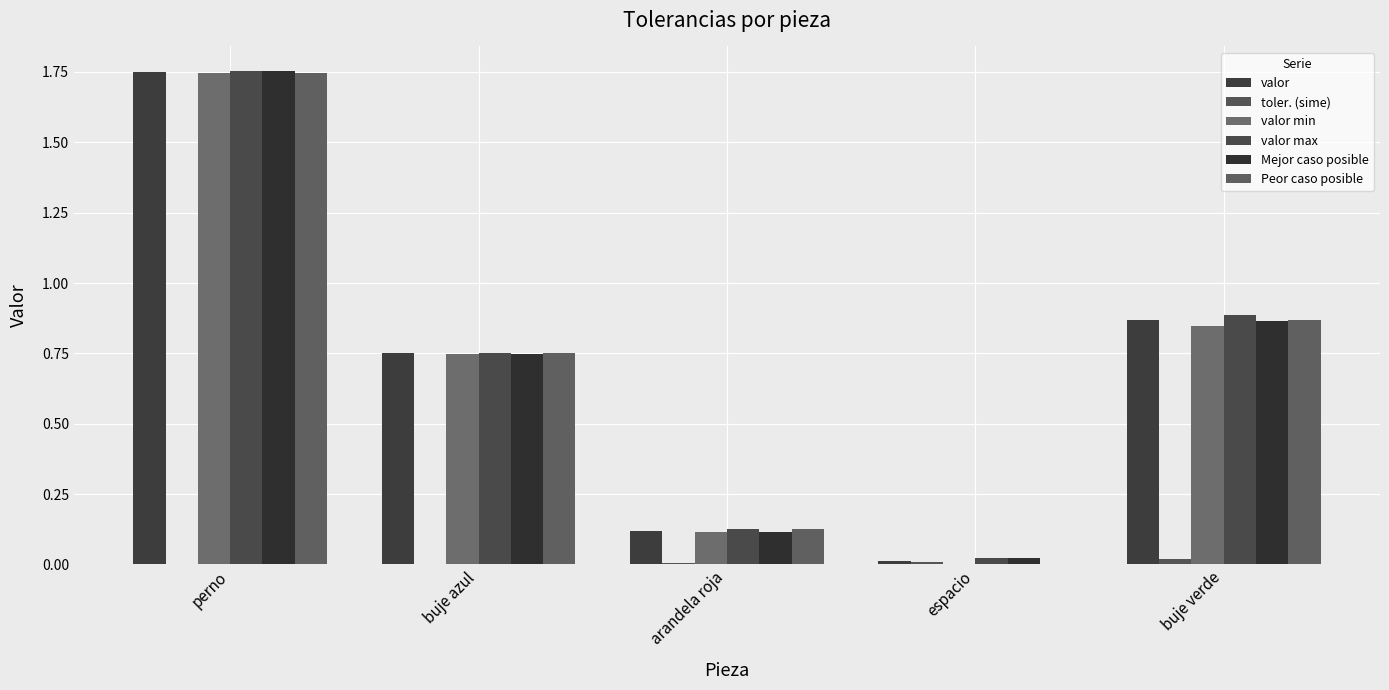

What is the label of the 3rd bar from the left?

arandela roja